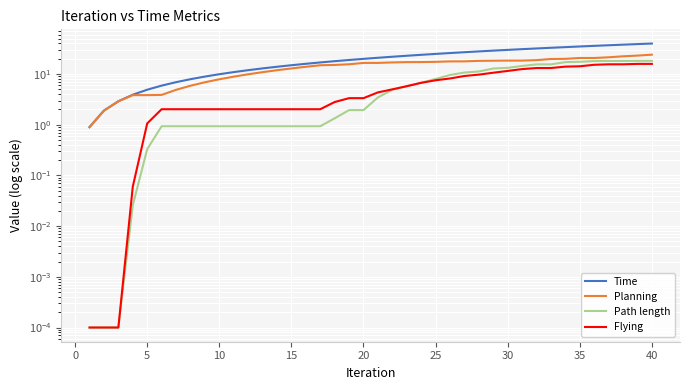

How many lines are shown in the chart?

4